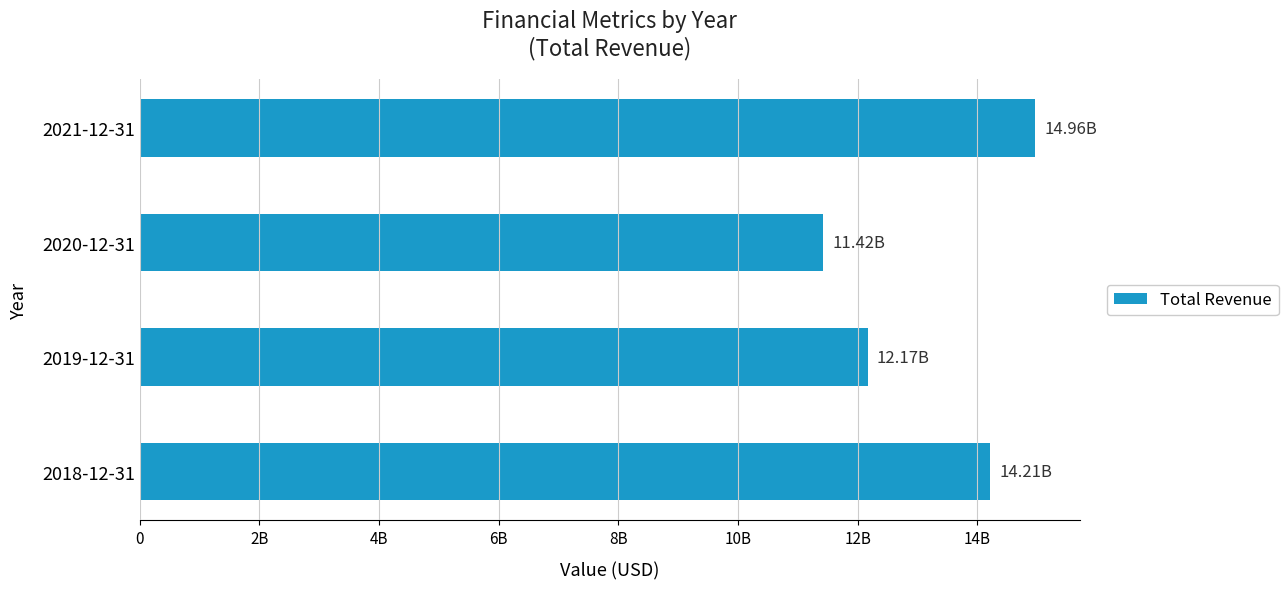

Rank the categories by value from lowest to highest.

2020-12-31, 2019-12-31, 2018-12-31, 2021-12-31